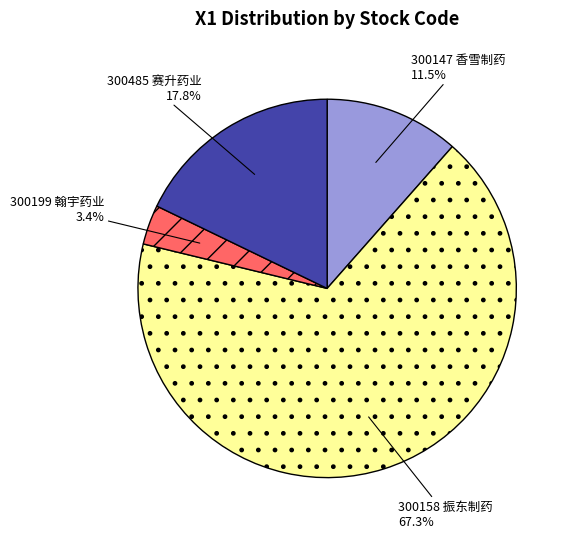

The 300147 香雪制药 slice represents 17% of the pie. True or false?

False